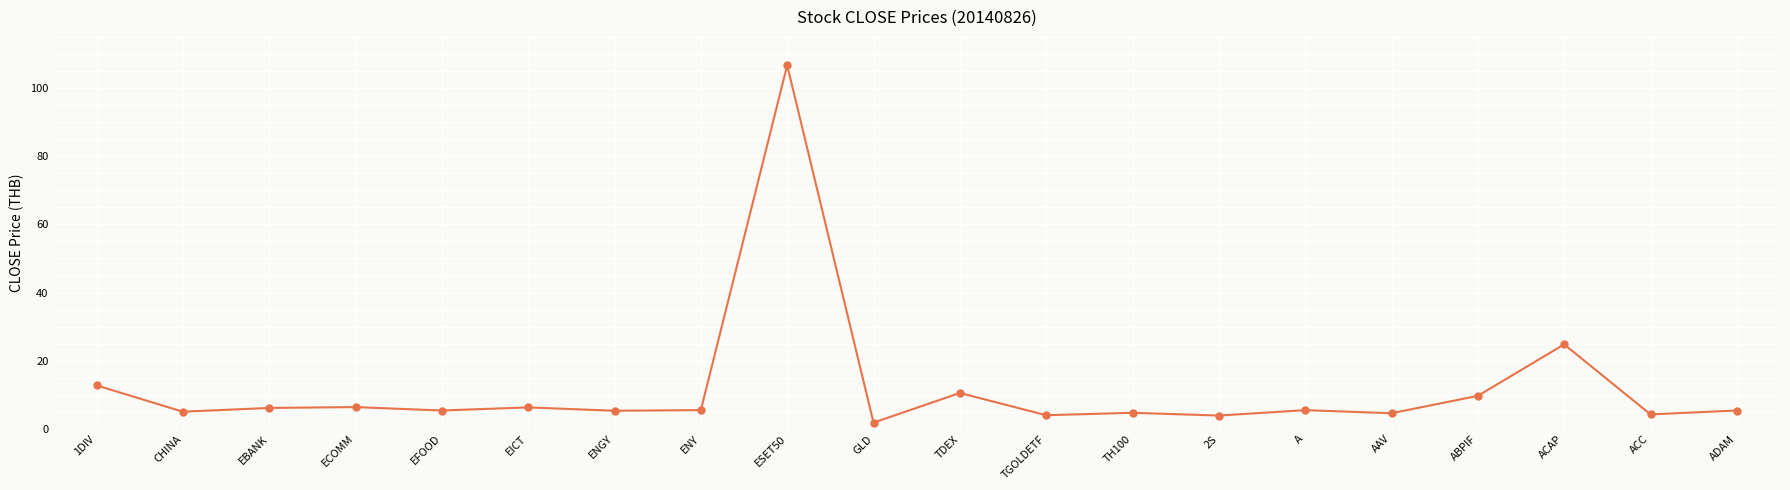

How many data points does each series have?

20